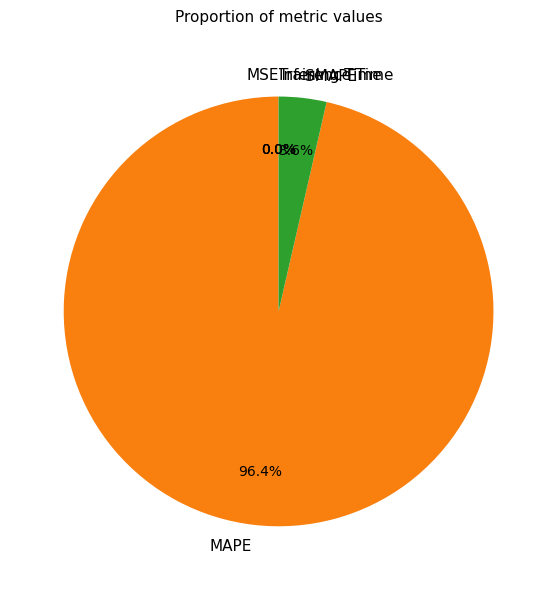

What percentage is NOT represented by MAPE?

3.6%